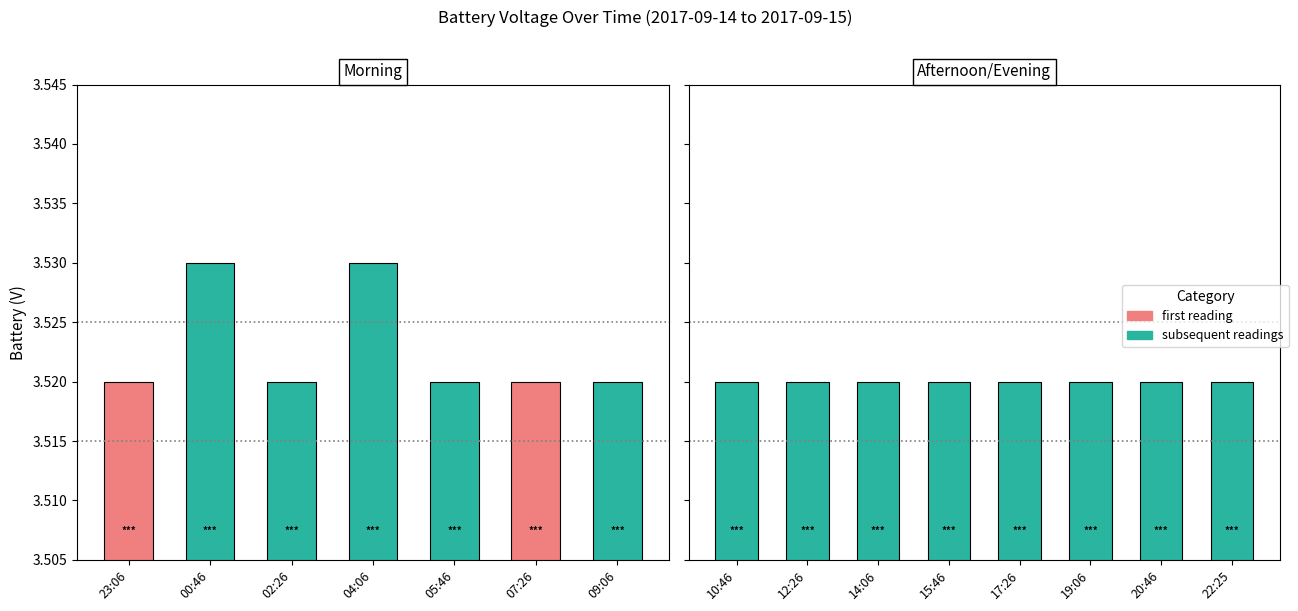

What is the sum of the values at 05:46 and 10:46?

7.0